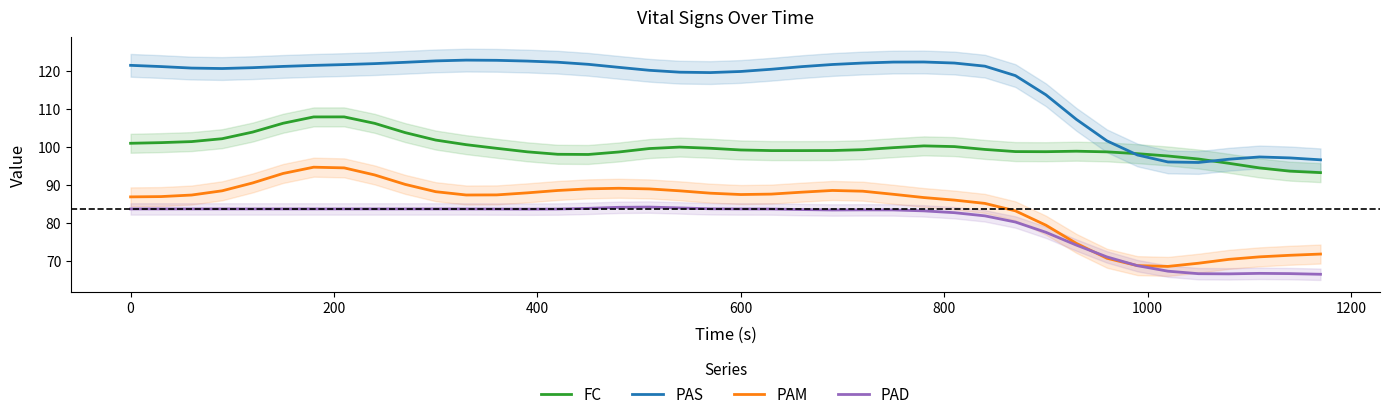

True or false: FC and PAM intersect in this chart.

False